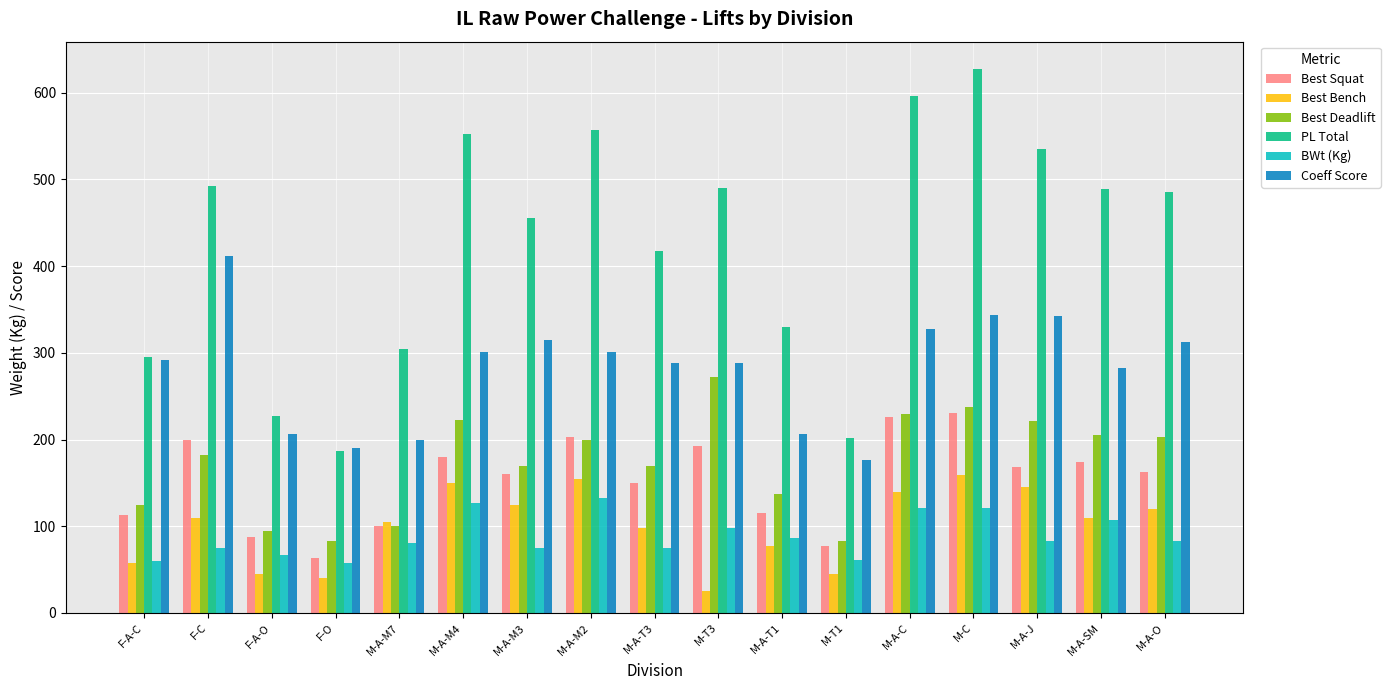

What is the difference between the maximum and second lowest values in the PL Total series?

425.8